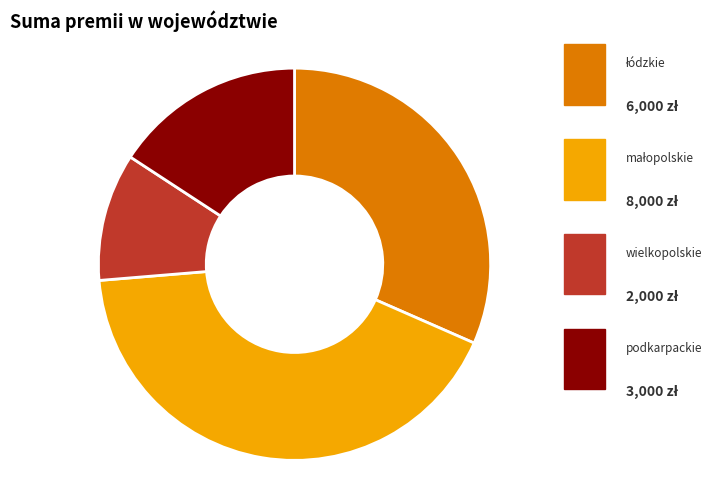

To the nearest percent, what percentage of the pie is łódzkie?

32%